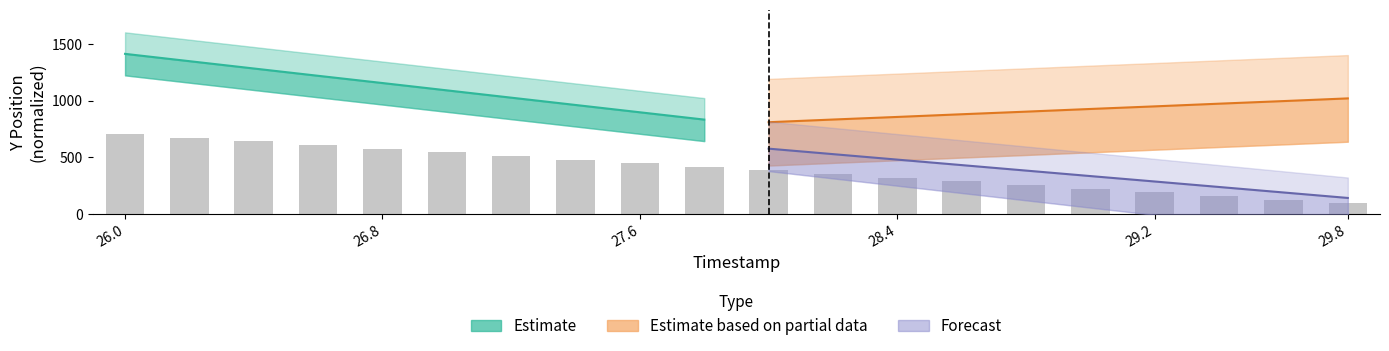

Where is Forecast nearest to the value 359?

29.2